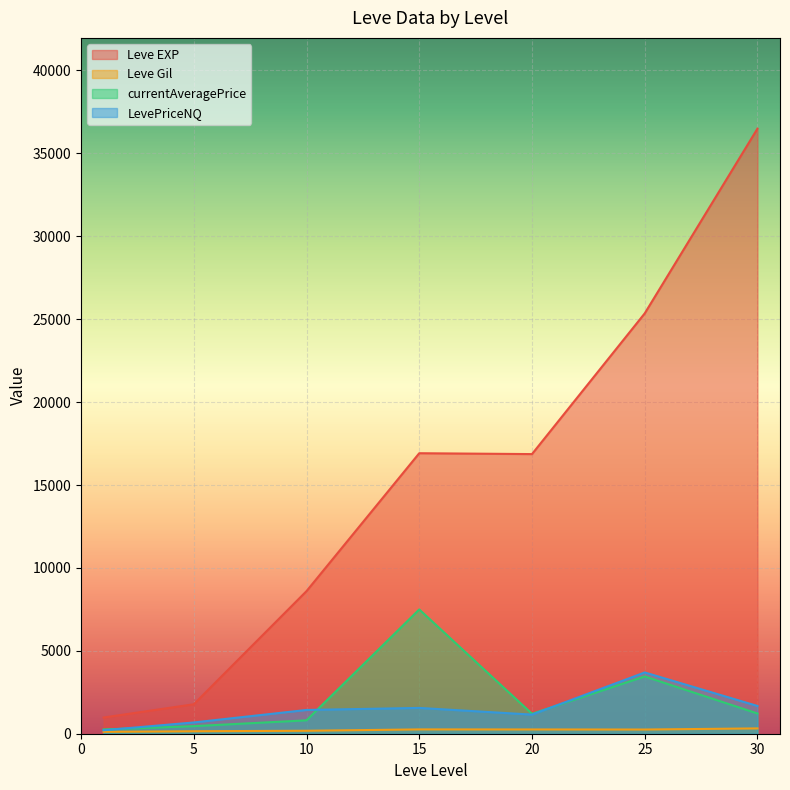

At which category is the sum across all series the highest?

30